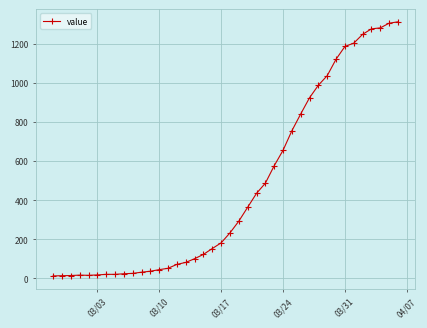

Count the number of data series in this chart.

1